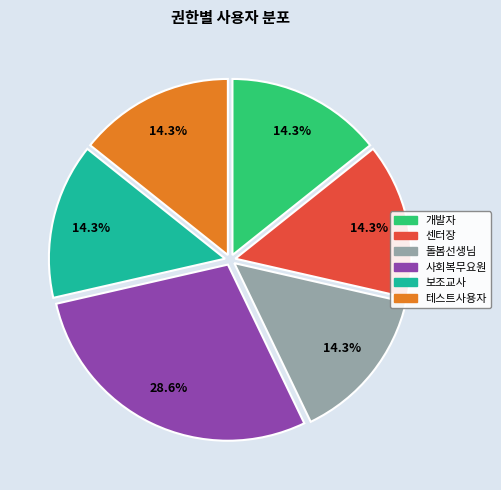

Count the number of slices in the pie.

6